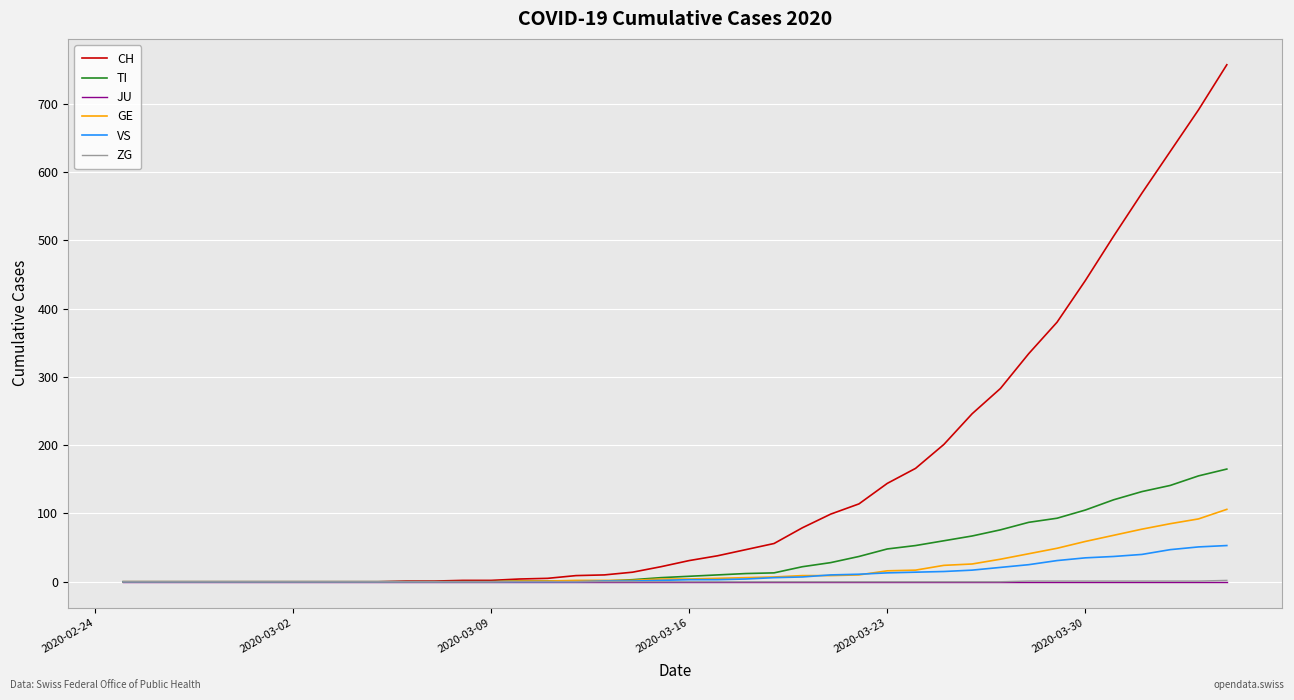

Is this an area chart (filled region under the line)?

No